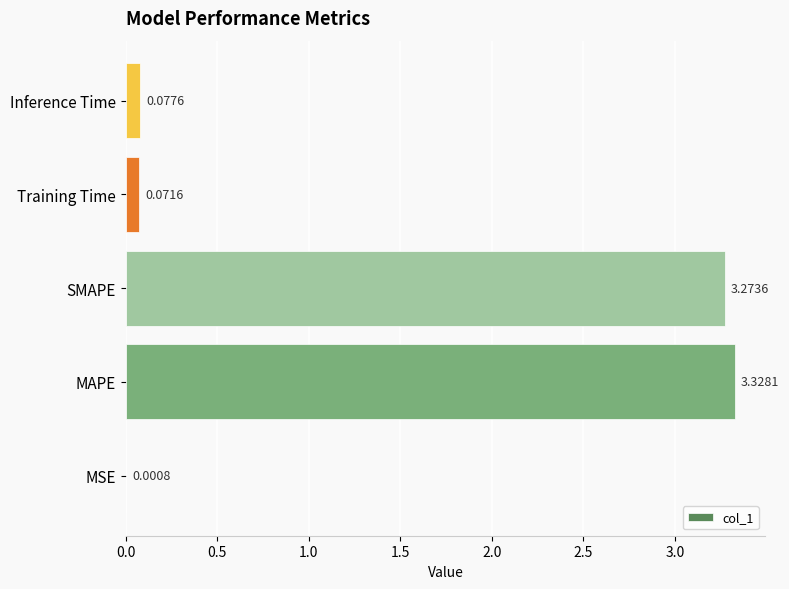

What is the ratio of the value at MAPE to the value at SMAPE?

1.0